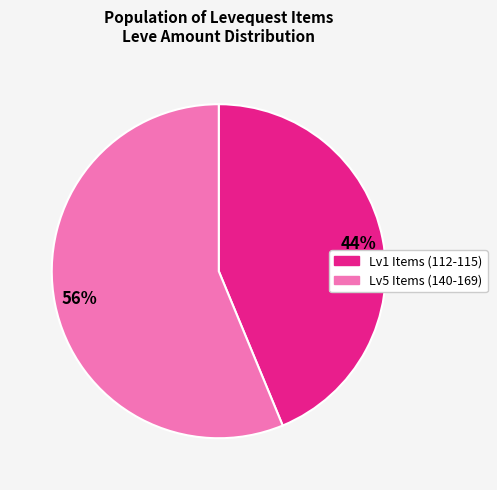

To the nearest percent, what is the average slice percentage?

50%